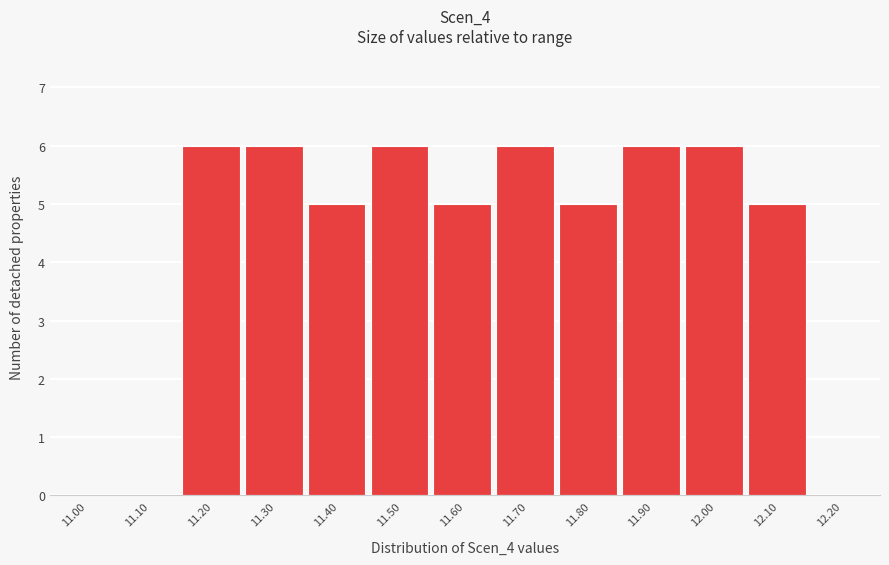

Reading right to left, list all the values displayed in this chart.

12.20=0	12.10=5	12.00=6	11.90=6	11.80=5	11.70=6	11.60=5	11.50=6	11.40=5	11.30=6	11.20=6	11.10=0	11.00=0